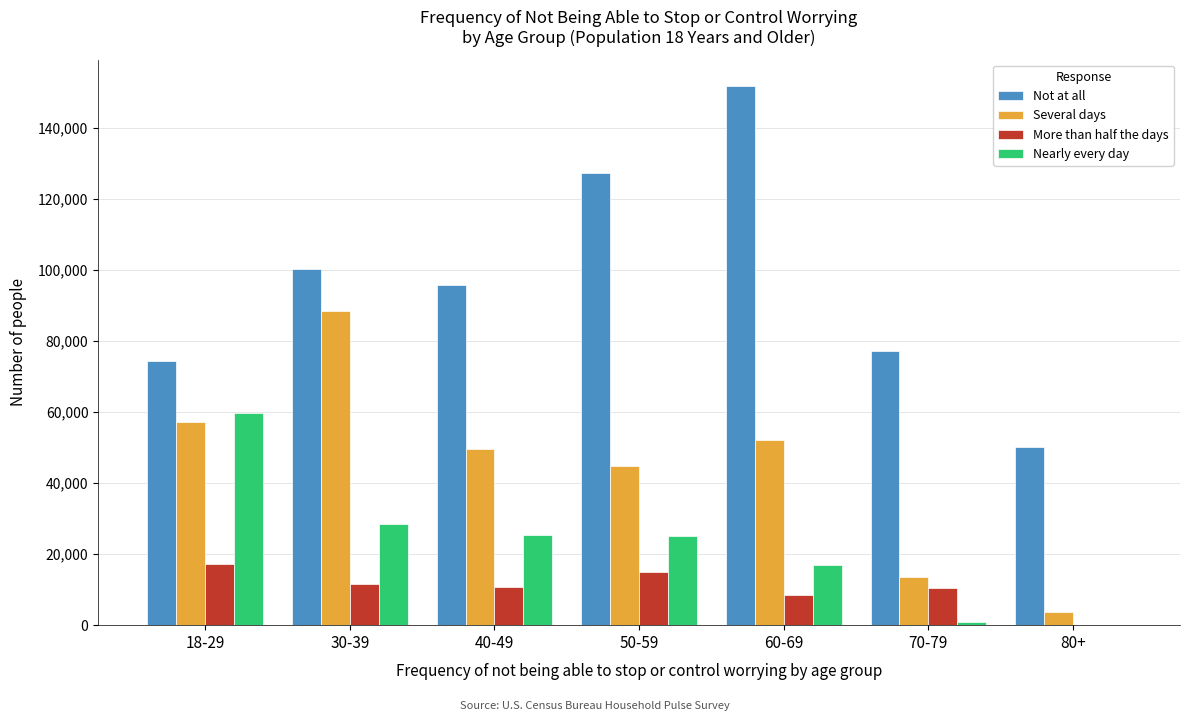

The value of More than half the days at 40-49 is 10813. True or false?

True